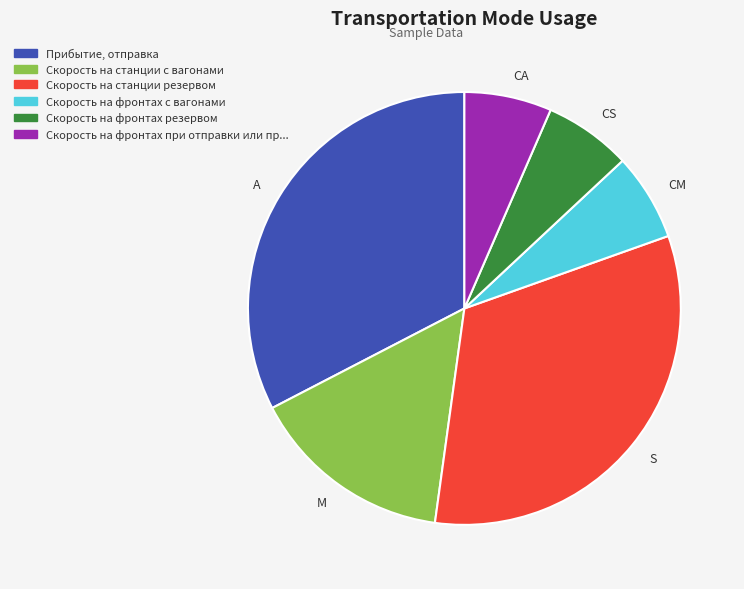

Approximately how many times larger is the value at Прибытие, отправка compared to Скорость на фронтах с вагонами?

5.0